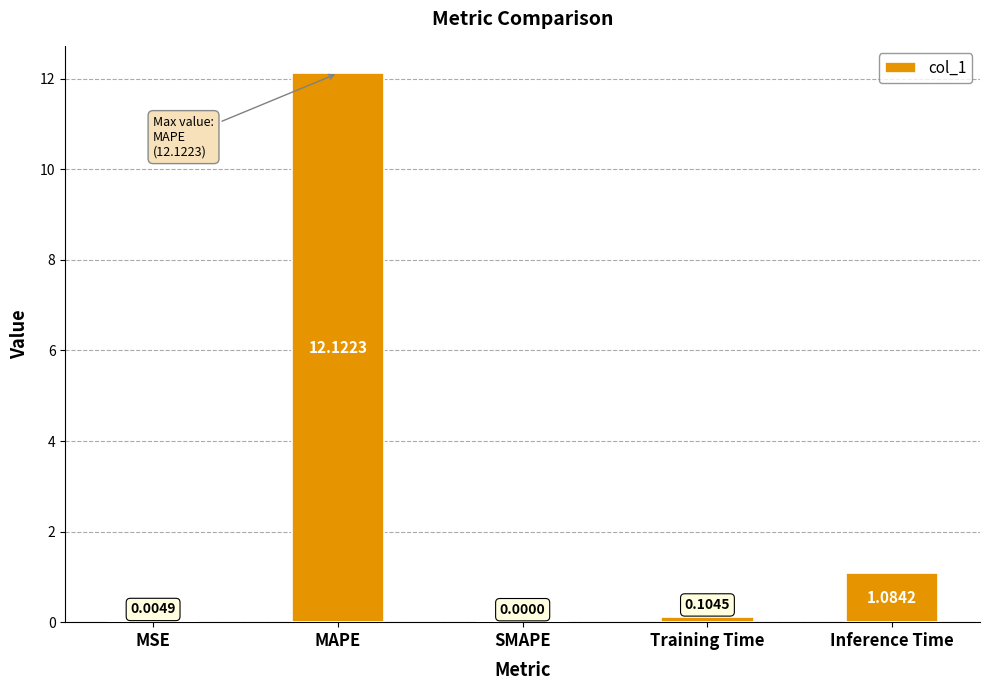

At which label is the value closest to 6?

Inference Time